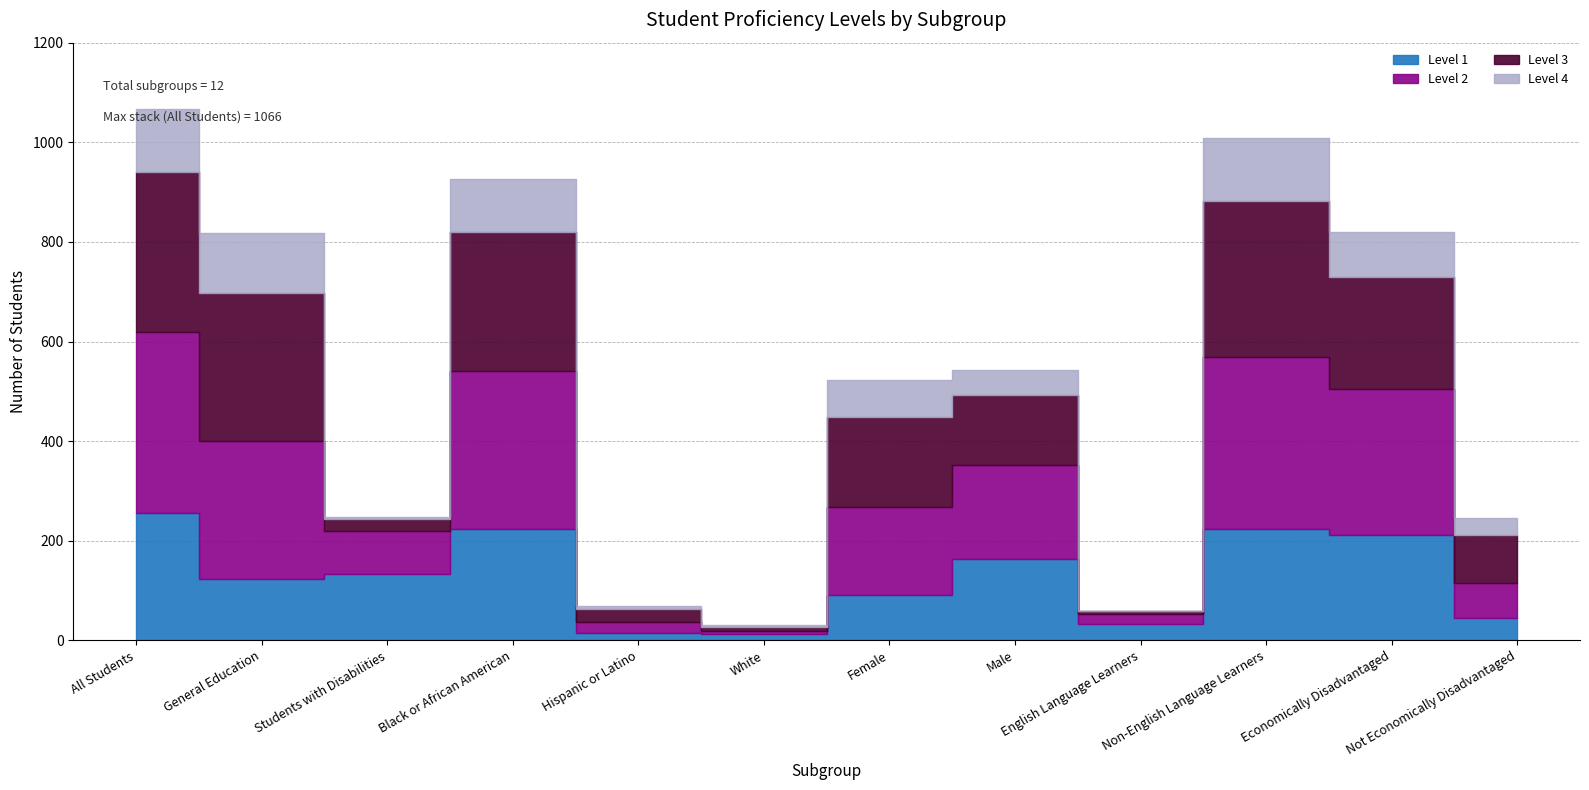

In Level 1, how many points are lower than both neighbors (excluding endpoints)?

3